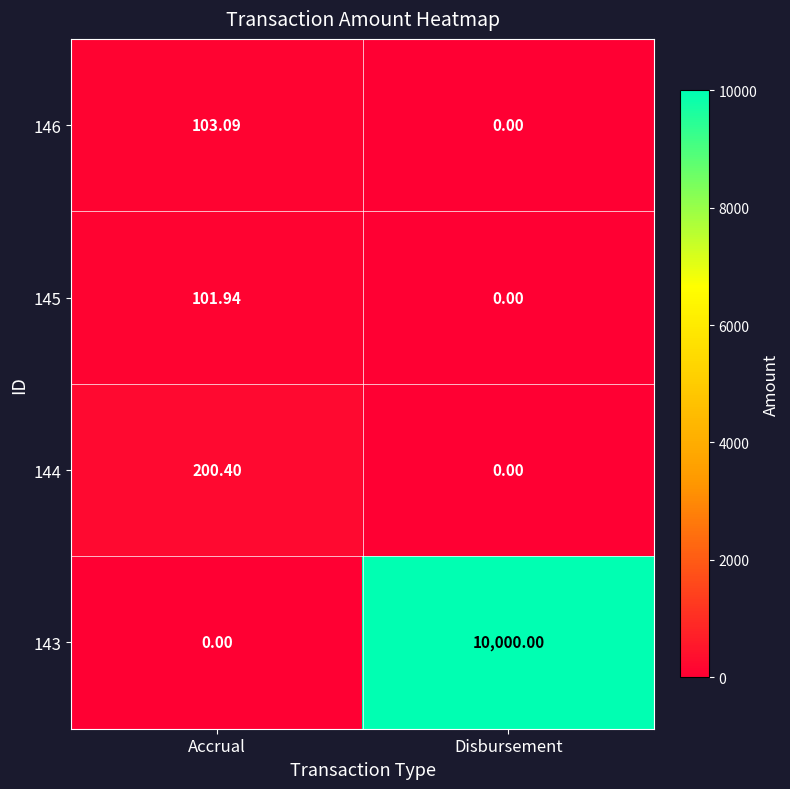

Where is 145 nearest to the value 50?

Disbursement